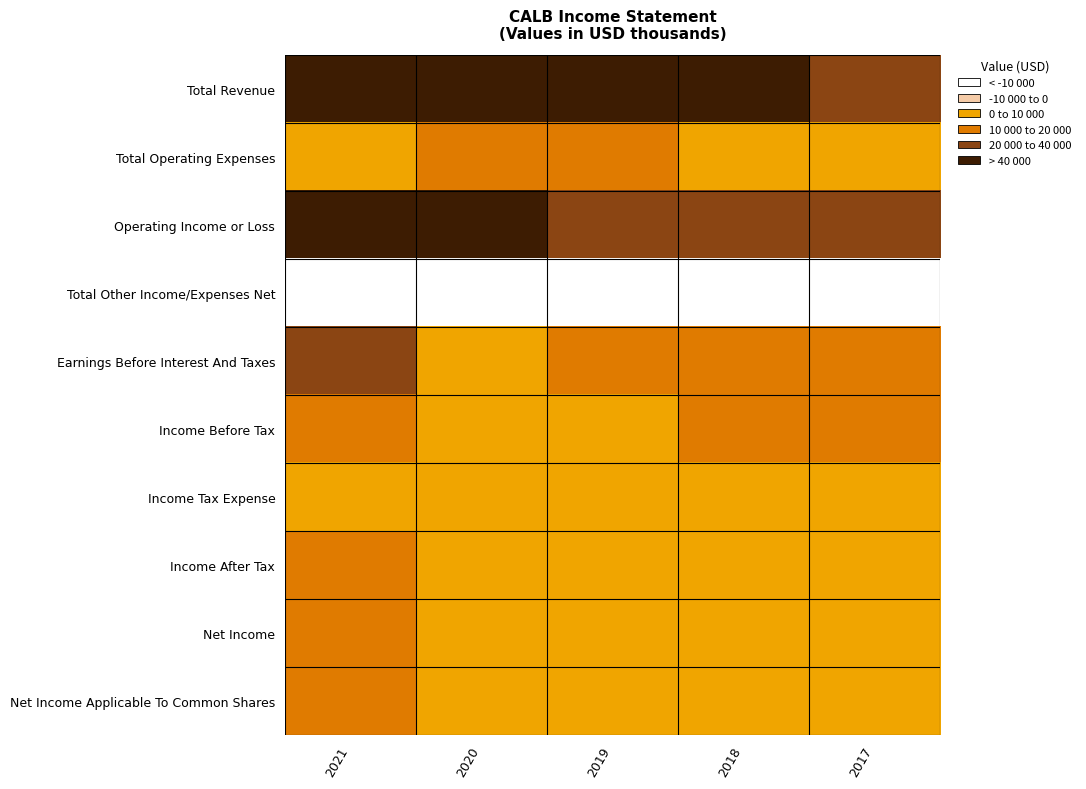

Reading right to left, transcribe all the data shown in this chart.

Total Revenue: 2017=34700	2018=40900	2019=49100	2020=53000	2021=61300
Total Operating Expenses: 2017=5600	2018=6500	2019=10500	2020=13000	2021=6600
Operating Income or Loss: 2017=29100	2018=34400	2019=38600	2020=40000	2021=54700
Total Other Income/Expenses Net: 2017=-17900	2018=-22700	2019=-29000	2020=-33800	2021=-36300
Earnings Before Interest And Taxes: 2017=12100	2018=12700	2019=10600	2020=7600	2021=20000
Income Before Tax: 2017=11300	2018=11700	2019=9600	2020=6200	2021=18500
Income Tax Expense: 2017=5700	2018=3000	2019=2600	2020=1900	2021=5100
Income After Tax: 2017=5600	2018=8700	2019=7000	2020=4300	2021=13400
Net Income: 2017=5600	2018=8700	2019=7000	2020=4300	2021=13400
Net Income Applicable To Common Shares: 2017=5600	2018=8700	2019=7000	2020=4300	2021=13400